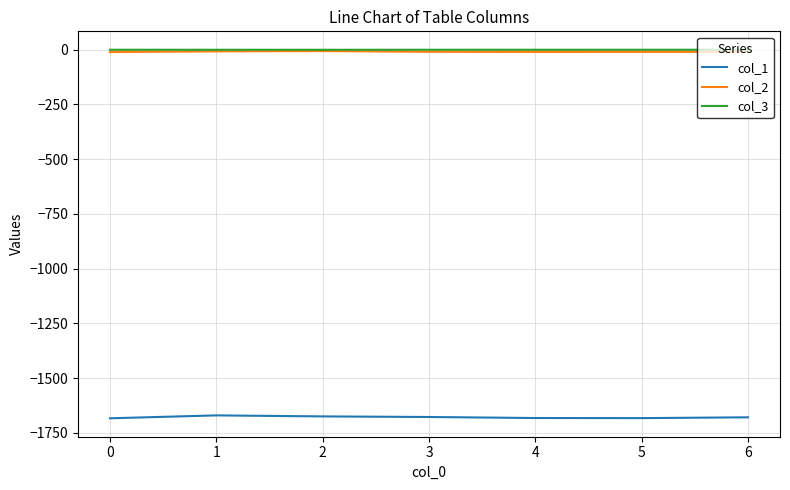

Is the value of col_3 at 1 greater than the value of col_1 at 1?

Yes